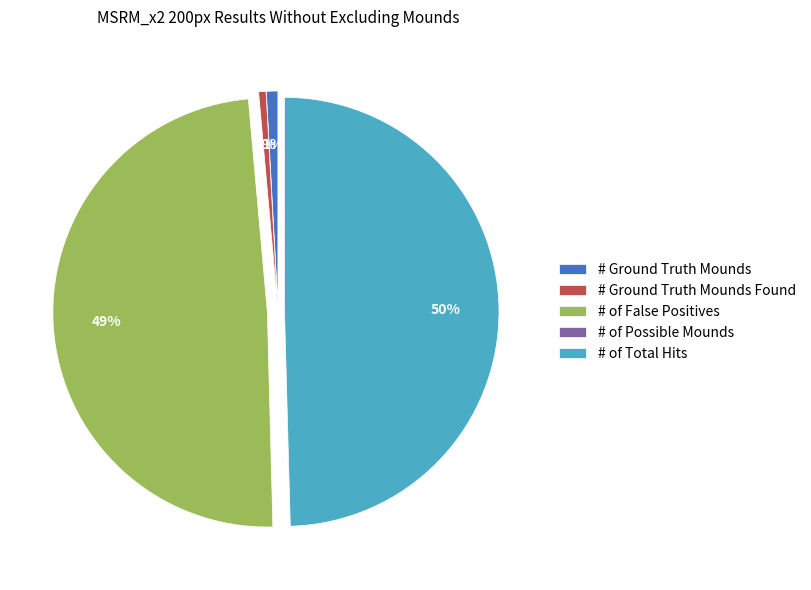

Is the sum of # Ground Truth Mounds and # of Total Hits greater than half?

Yes